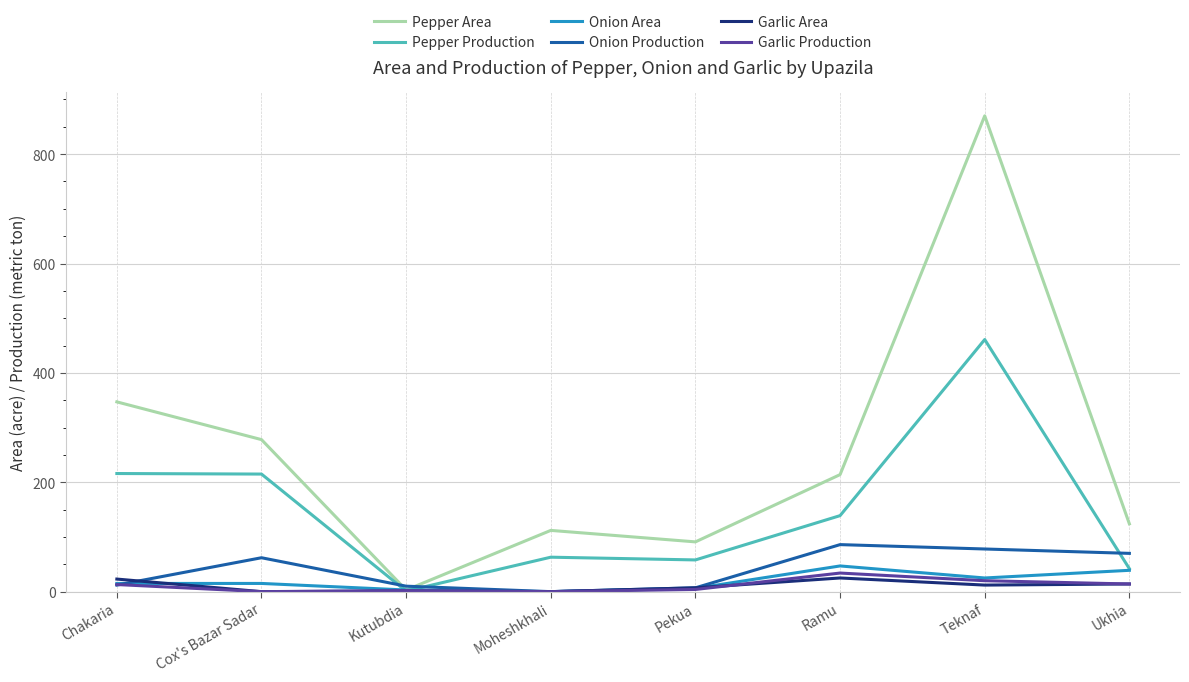

Which category has the highest value across all series?

Teknaf